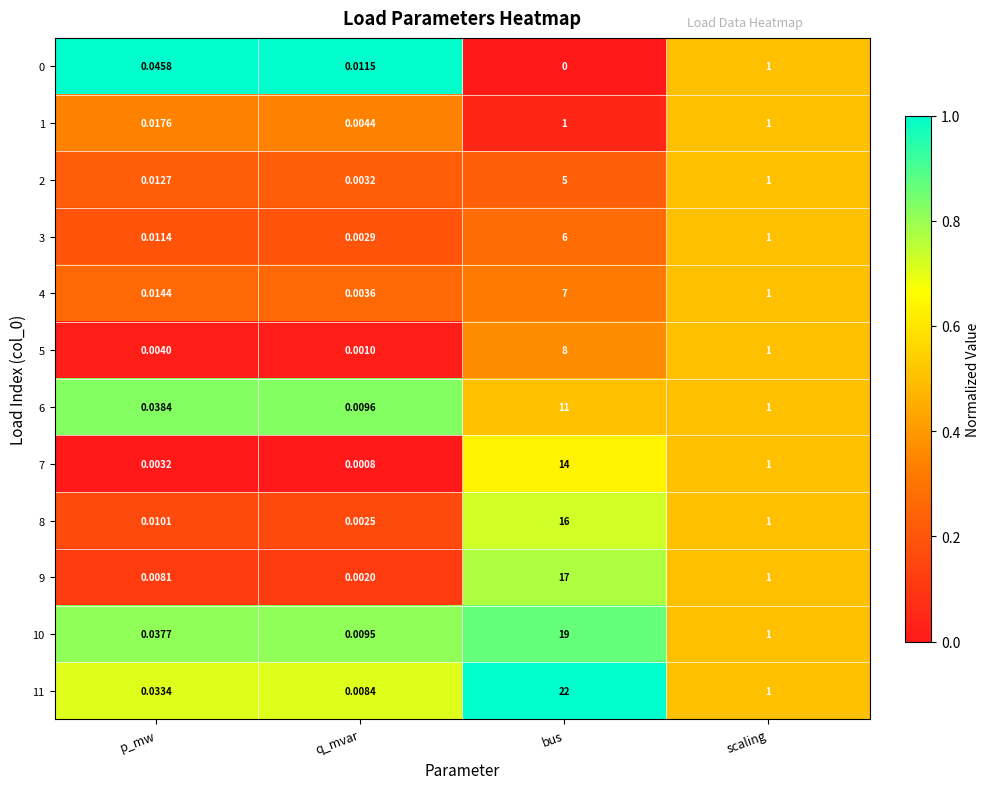

At which label is 3 closest to 3?

scaling